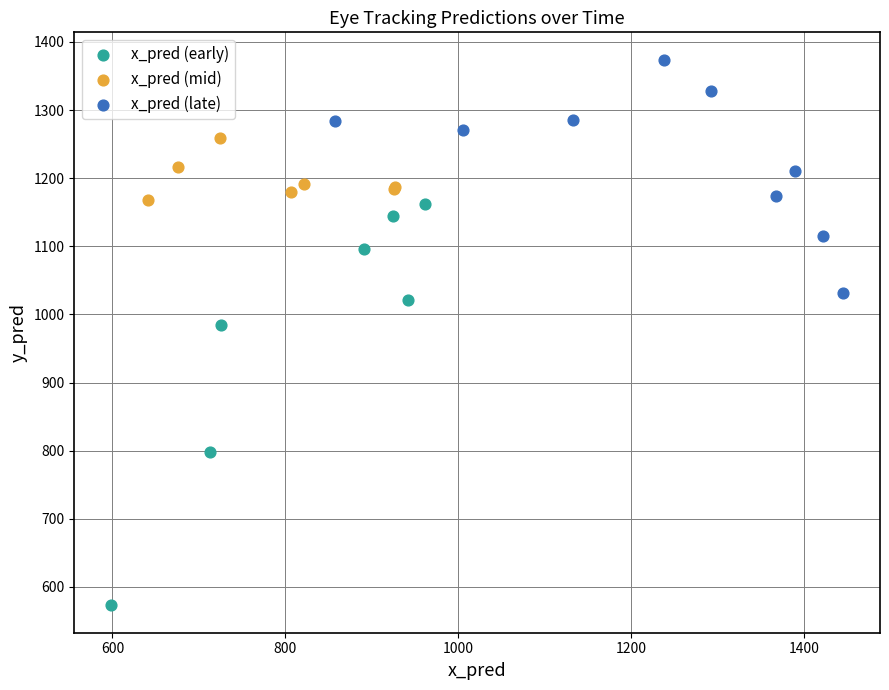

Which series has the largest Y range (max minus min)?

x_pred (early)